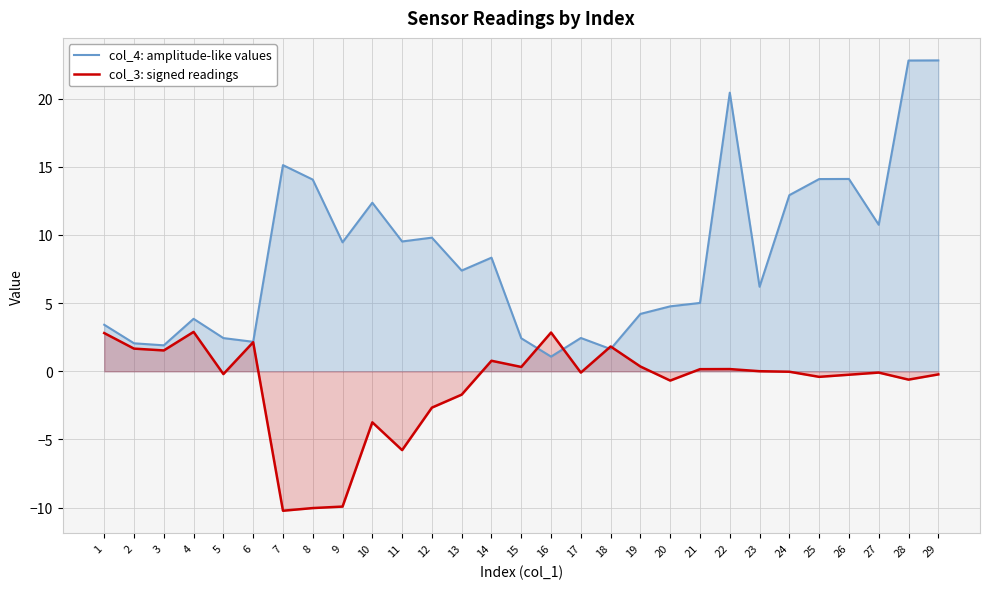

Reading left to right, transcribe all the data shown in this chart.

col_4: amplitude-like values: 1=3.4	2=2.1	3=1.9	4=3.9	5=2.4	6=2.2	7=15.1	8=14.1	9=9.5	10=12.4	11=9.5	12=9.8	13=7.4	14=8.3	15=2.4	16=1.1	17=2.4	18=1.6	19=4.2	20=4.8	21=5.0	22=20.4	23=6.2	24=12.9	25=14.1	26=14.1	27=10.8	28=22.8	29=22.8
col_3: signed readings: 1=2.8	2=1.7	3=1.5	4=2.9	5=-0.2	6=2.1	7=-10.2	8=-10.0	9=-9.9	10=-3.7	11=-5.8	12=-2.7	13=-1.7	14=0.8	15=0.3	16=2.8	17=-0.1	18=1.8	19=0.4	20=-0.7	21=0.2	22=0.2	23=0.0	24=-0.0	25=-0.4	26=-0.2	27=-0.1	28=-0.6	29=-0.2